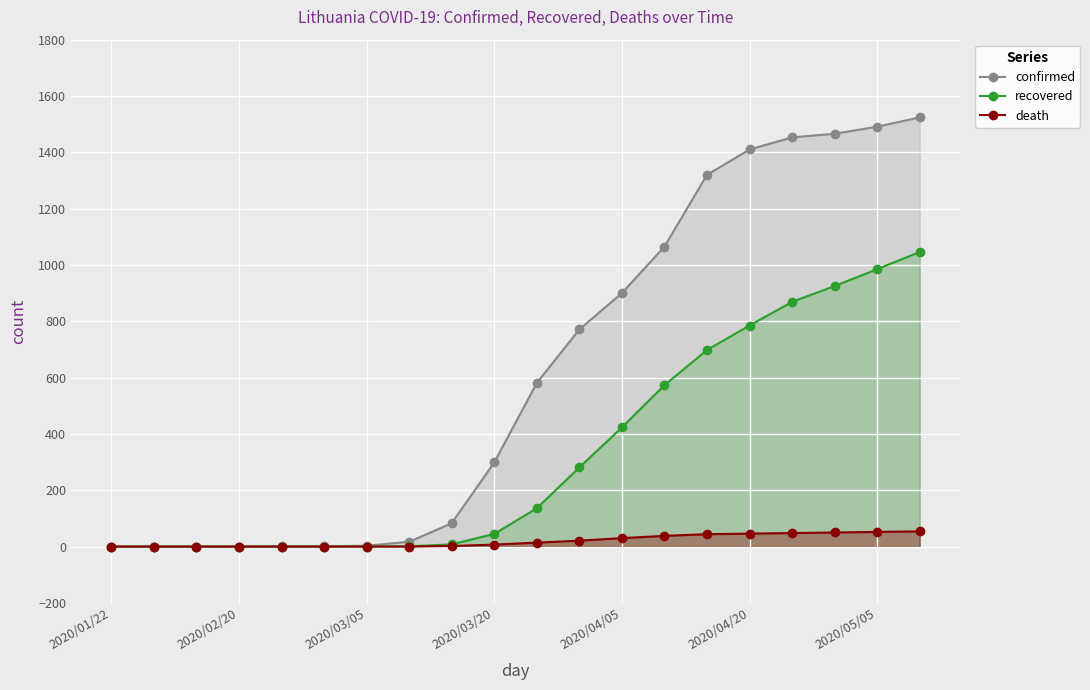

Reading right to left, transcribe all the data shown in this chart.

confirmed: 1524	1491	1466	1453	1410	1320	1065	900	771	581	299	83	17	3	1	1	0	0	0	0
recovered: 1046	985	925	869	785	698	573	423	281	136	45	8	1	0	0	0	0	0	0	0
death: 54	52	50	48	46	44	38	30	21	14	7	2	0	0	0	0	0	0	0	0